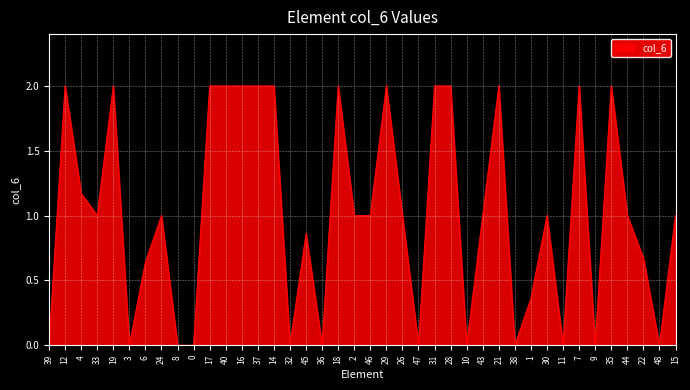

What is the greatest value displayed?

2.0